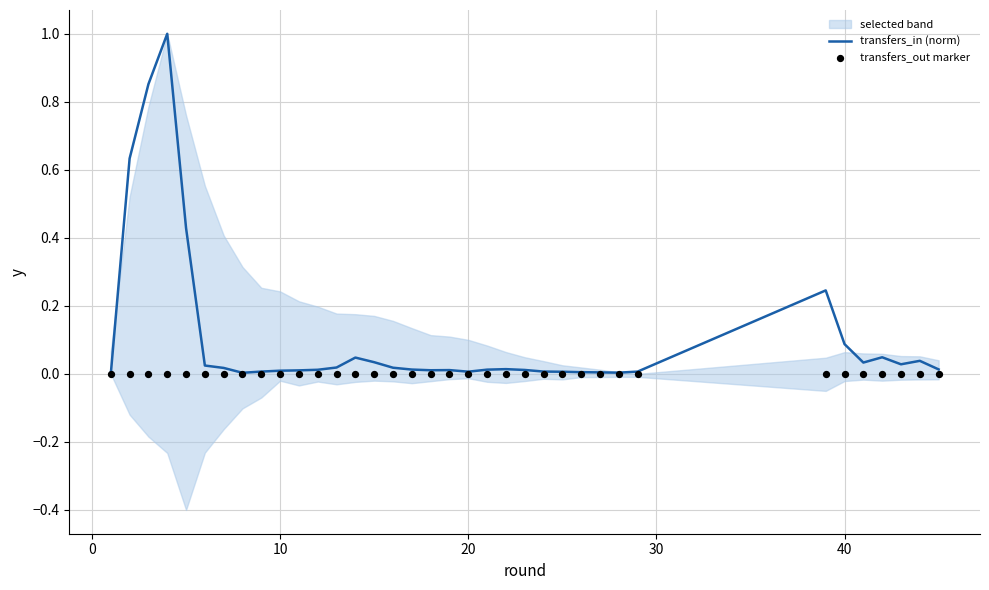

At how many categories does at least one series exceed 0?

35